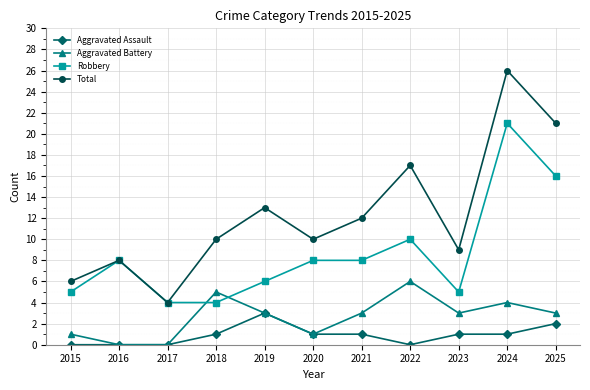

Is the value of Aggravated Battery at 2016 greater than the value of Robbery at 2015?

No